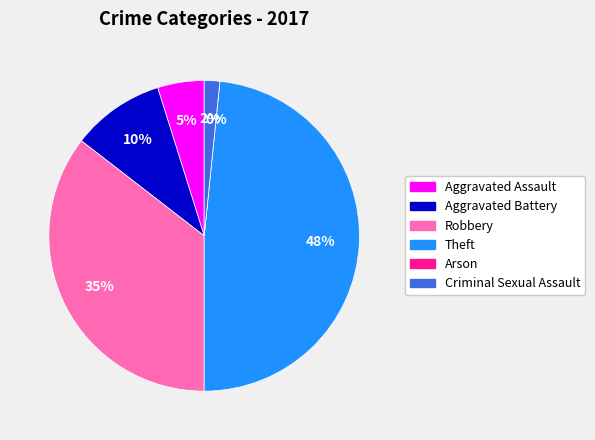

Does Theft account for over 50% of the chart?

No